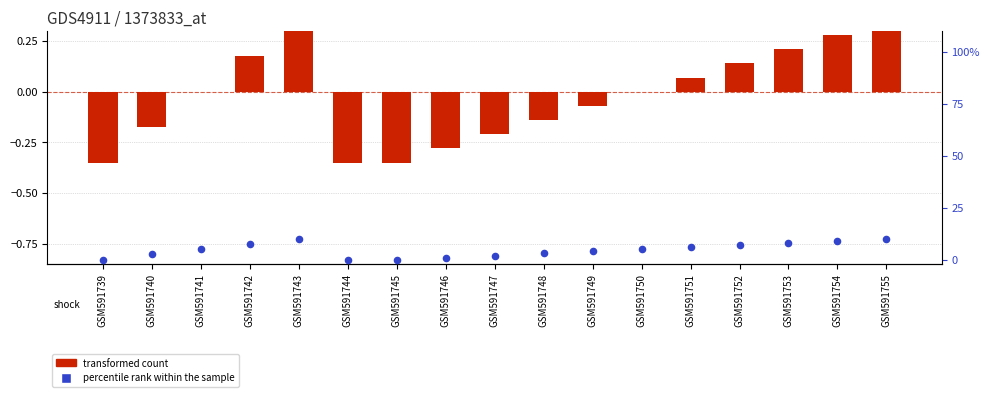

At how many categories does at least one series exceed 5?

7